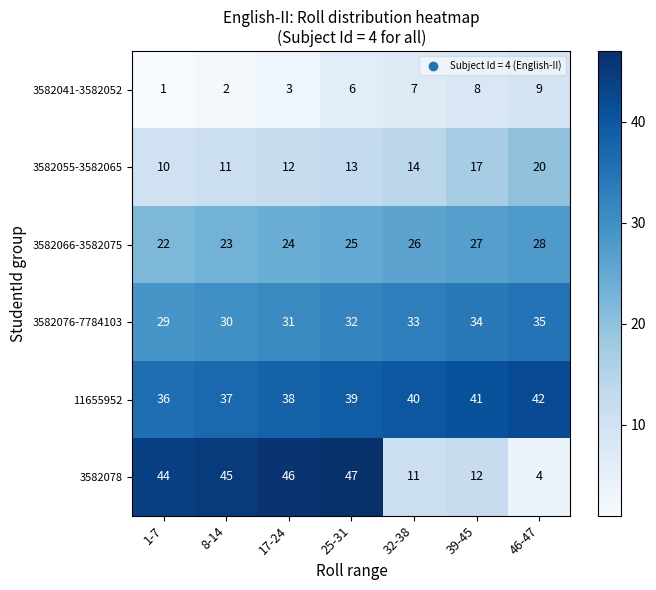

Which category has the highest value across all series?

25-31